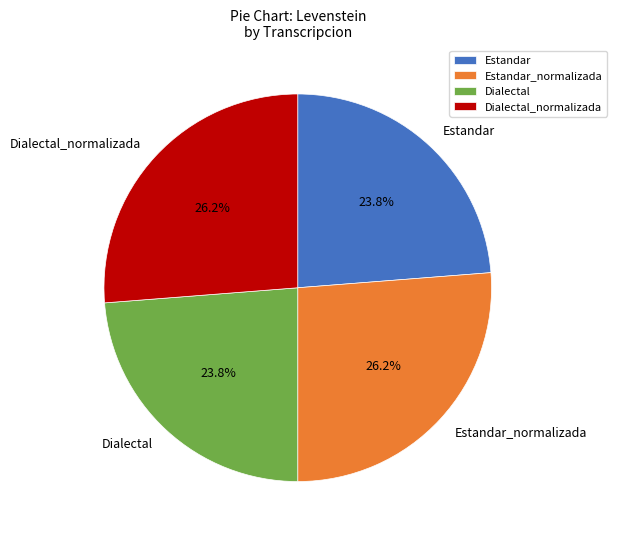

Is it true that Estandar is 24% of the pie?

True